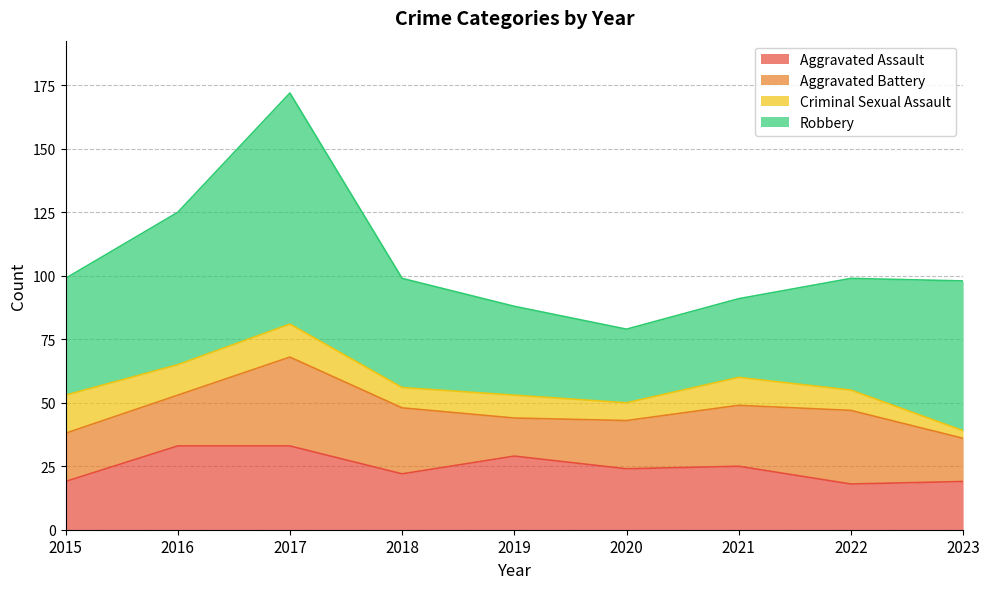

Does the chart display data point markers on the line(s)?

No